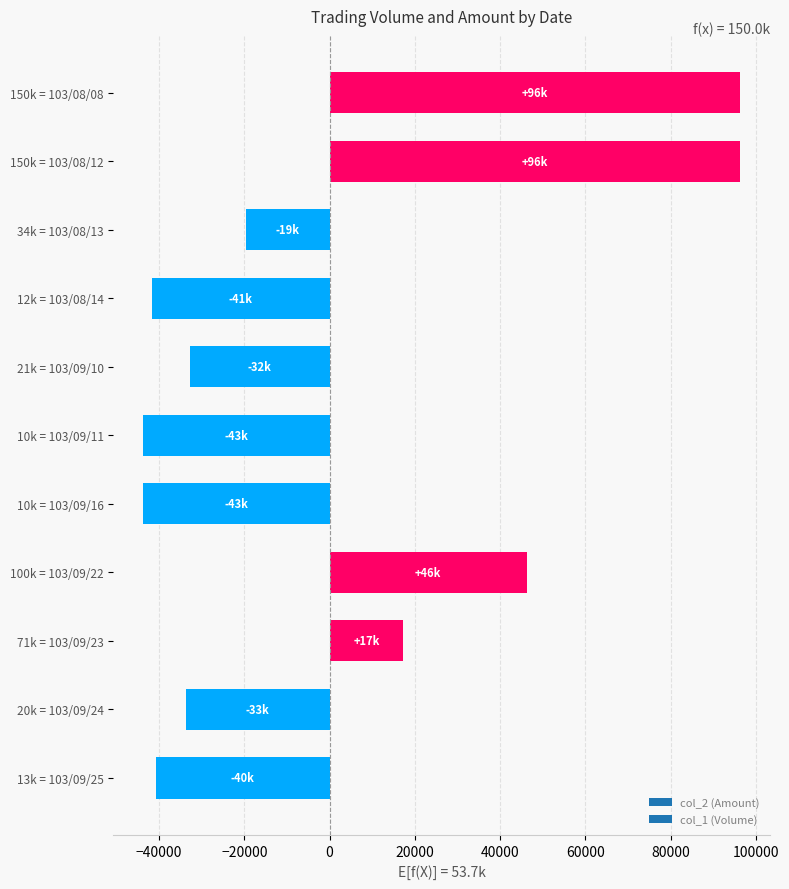

Reading bottom to top, what are all the values shown in this chart?

-40727.3	-33727.3	17272.7	46272.7	-43727.3	-43727.3	-32727.3	-41727.3	-19727.3	96272.7	96272.7